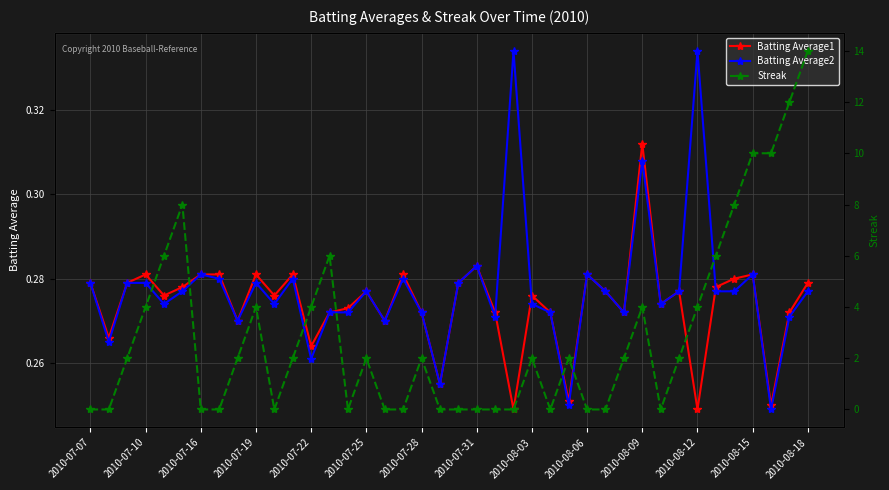

Does the chart display data point markers on the line(s)?

Yes